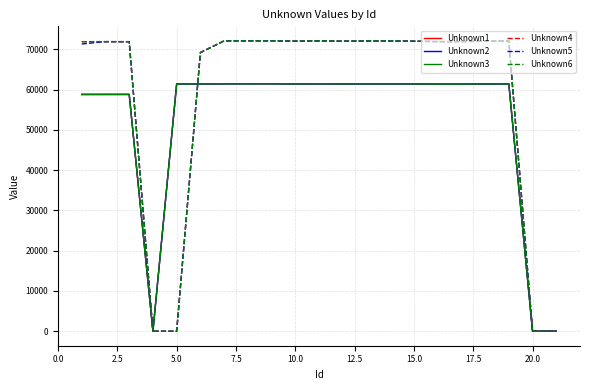

What are all the series names shown in the legend?

Unknown1, Unknown2, Unknown3, Unknown4, Unknown5, Unknown6